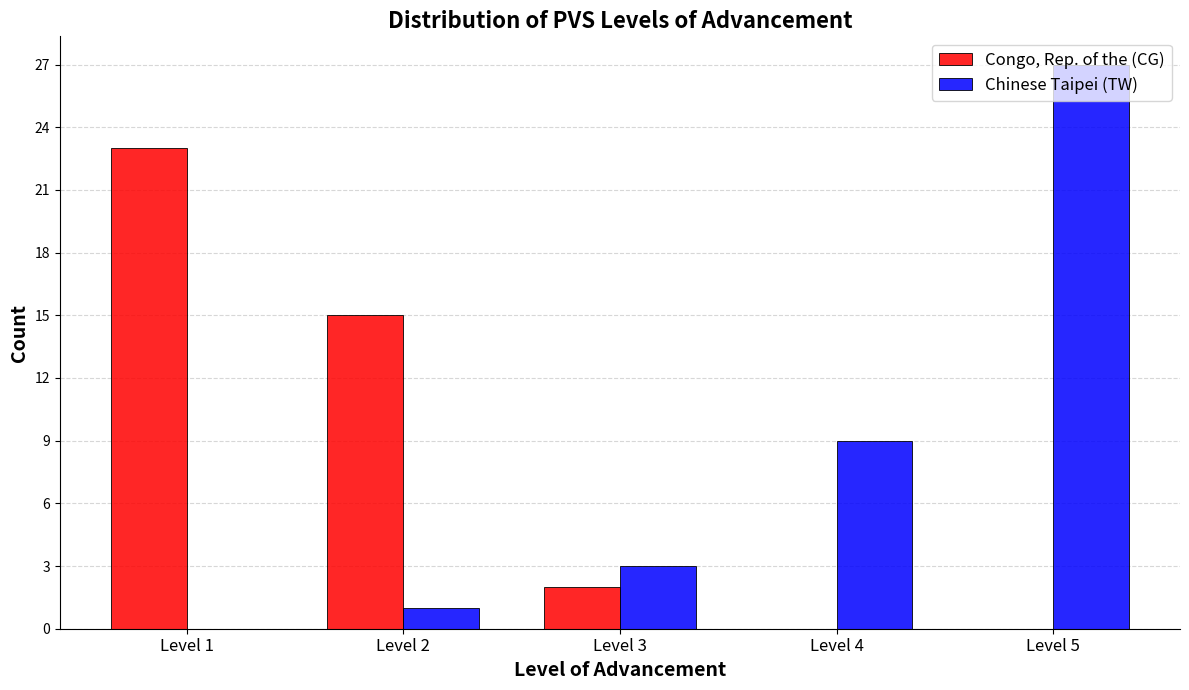

At which category is the sum across all series the highest?

Level 5